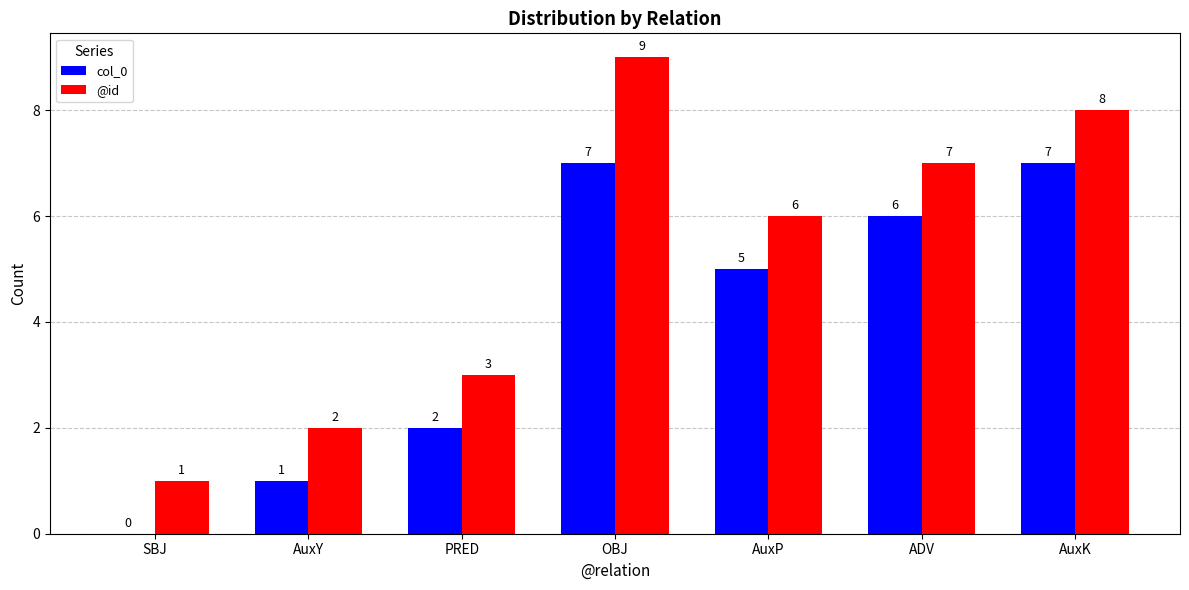

What is the maximum value for col_0?

7